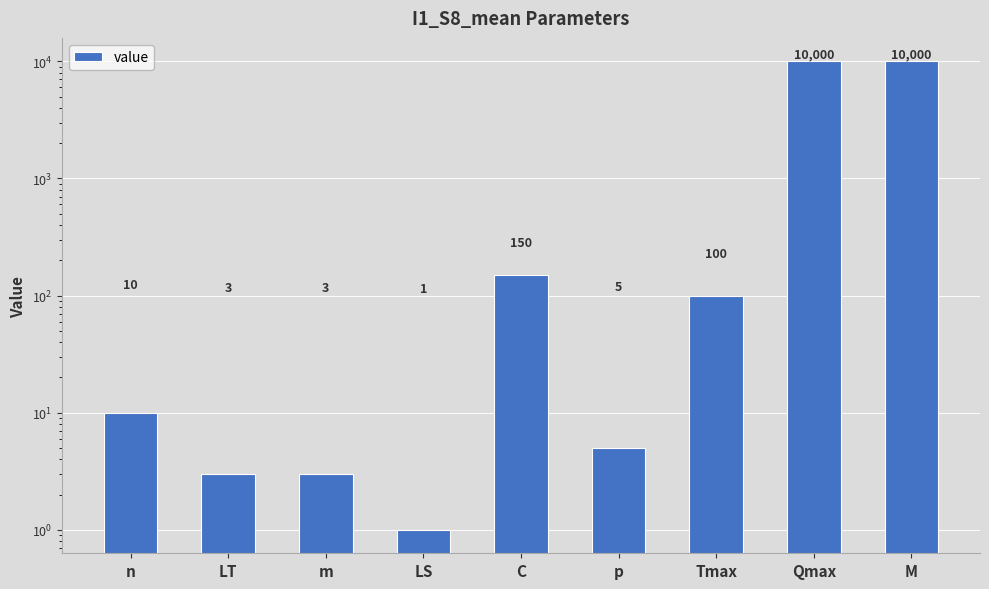

What is the change in value from n to LT?

-7